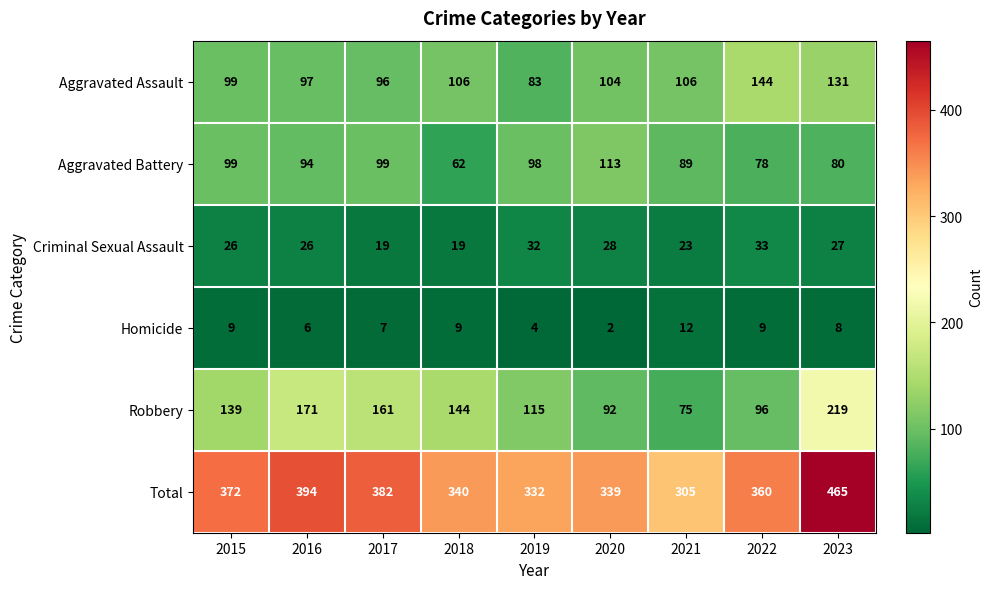

True or false: Aggravated Battery has a value of 78 at 2022.

True